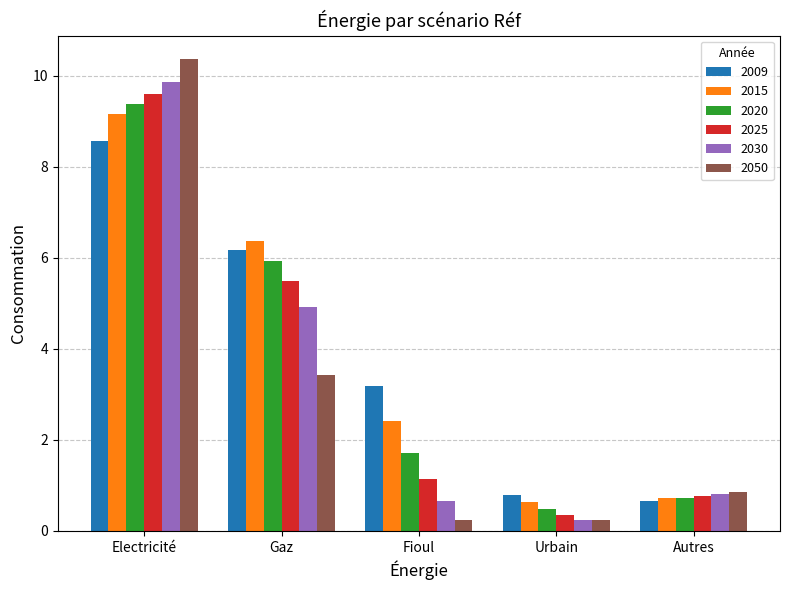

What is the value of the 2050 bar at the 3rd from the left?

0.2